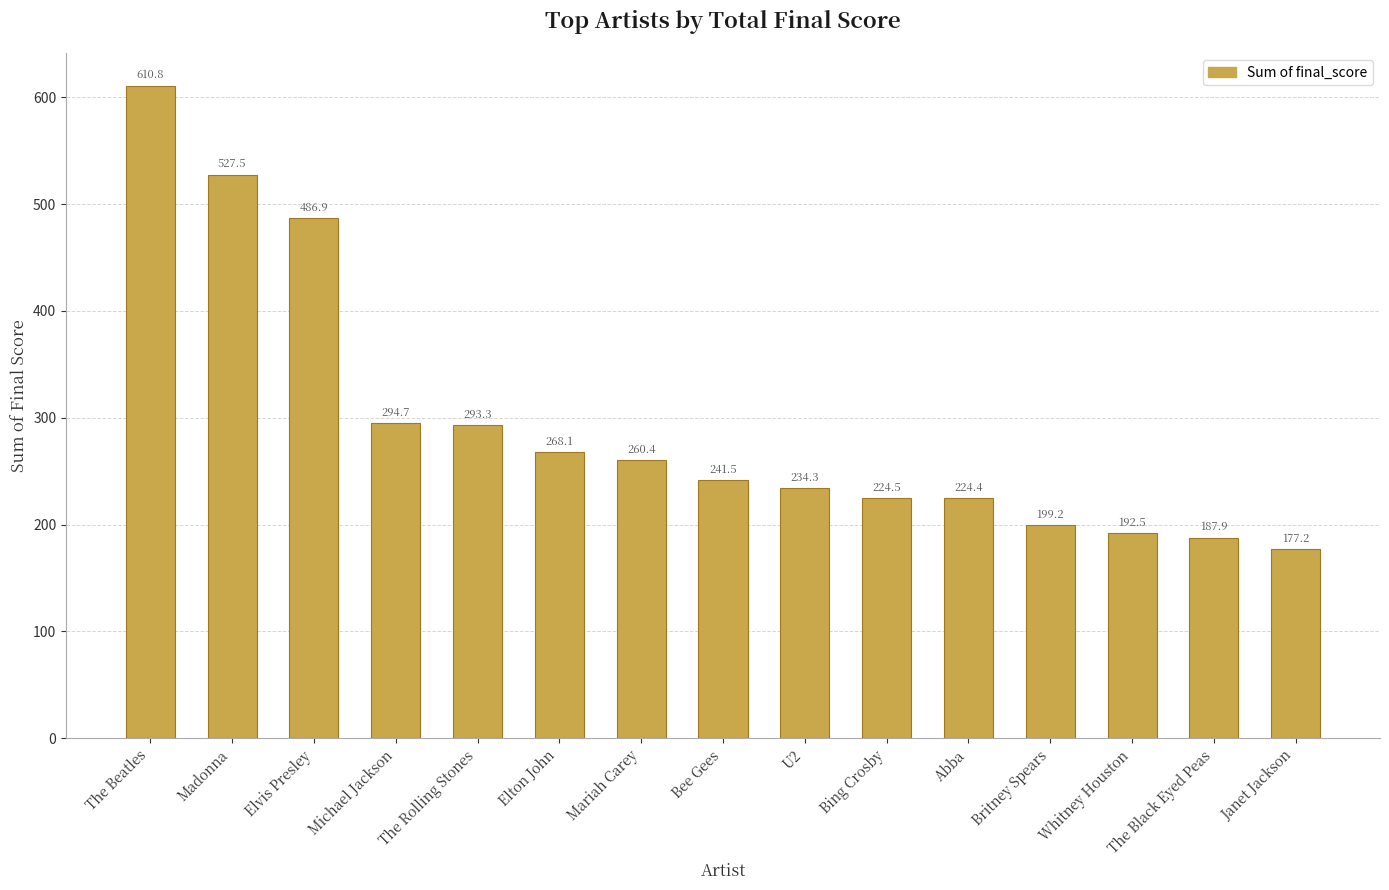

What is the difference between the values at Janet Jackson and Bee Gees?

64.3